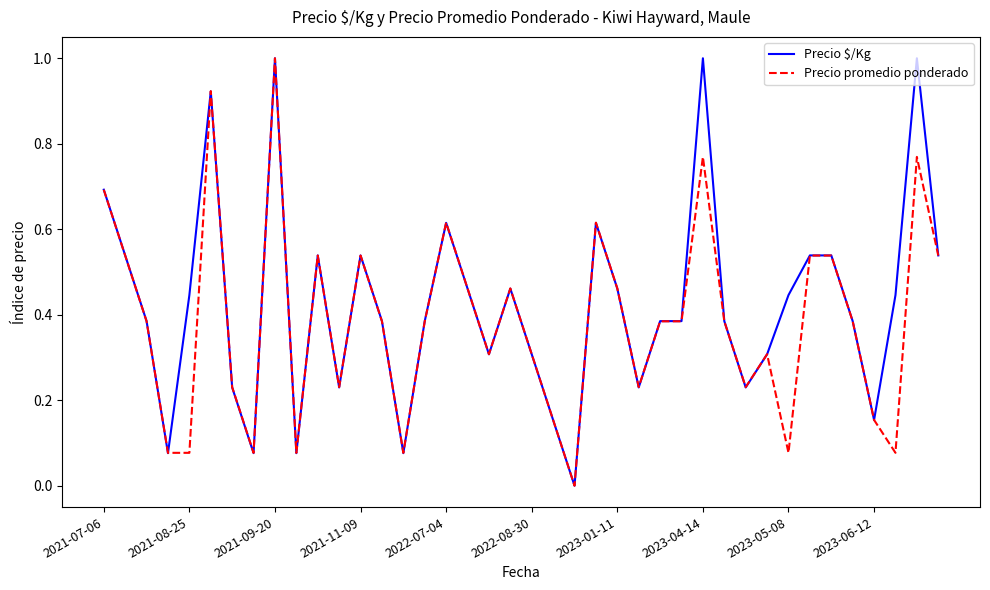

What is the maximum value for Precio $/Kg?

1.0